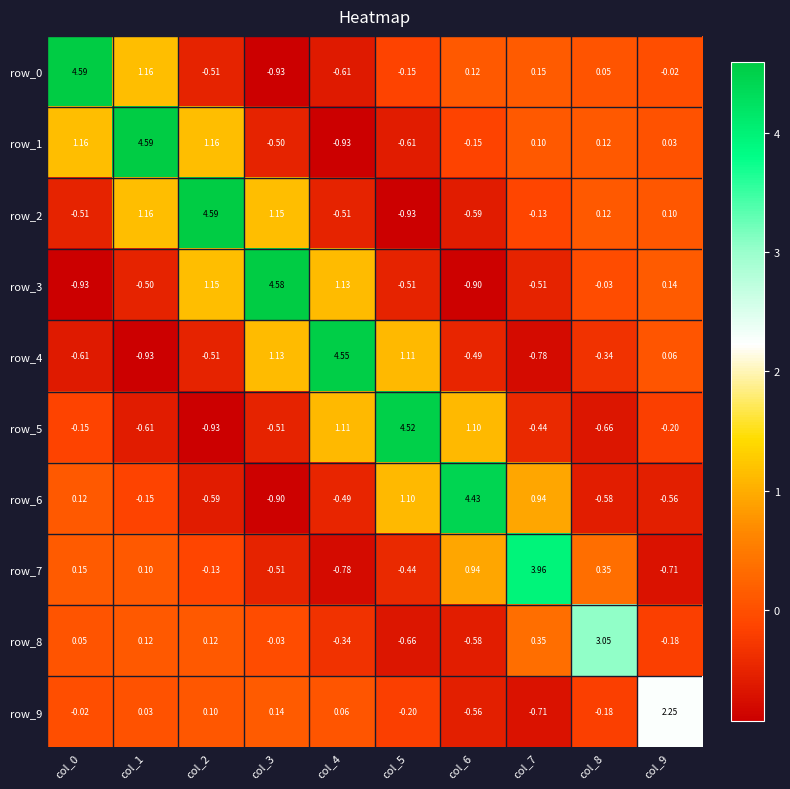

How many values in row_5 are above zero?

3